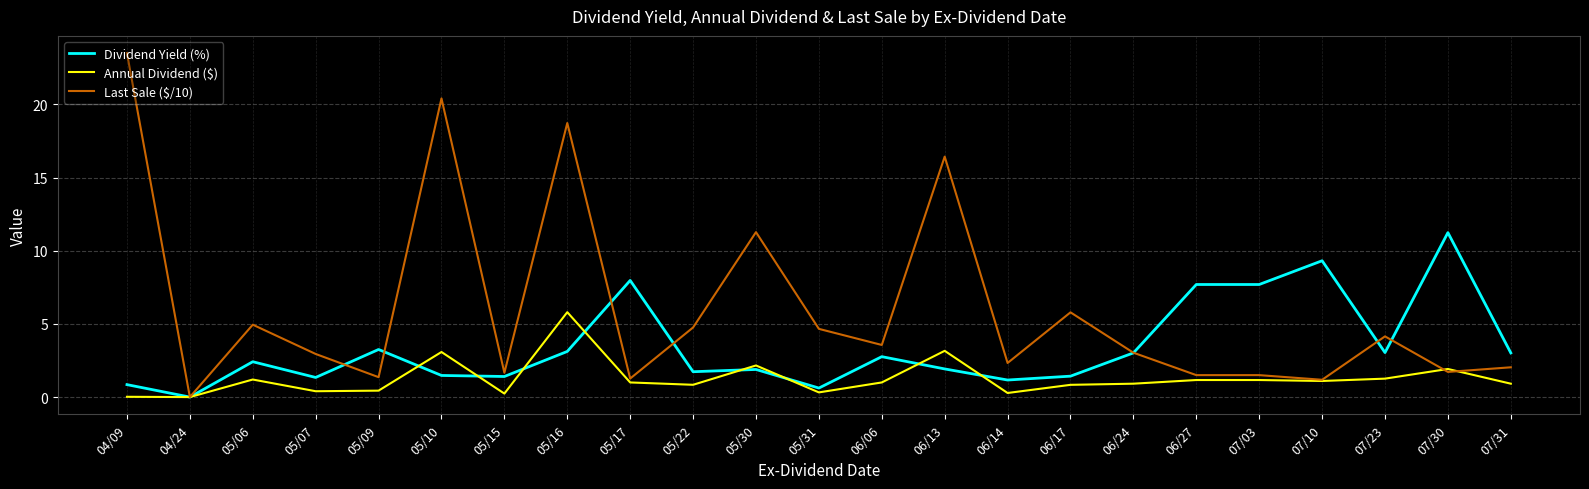

Where does the Annual Dividend ($) series first go above 1?

05/06